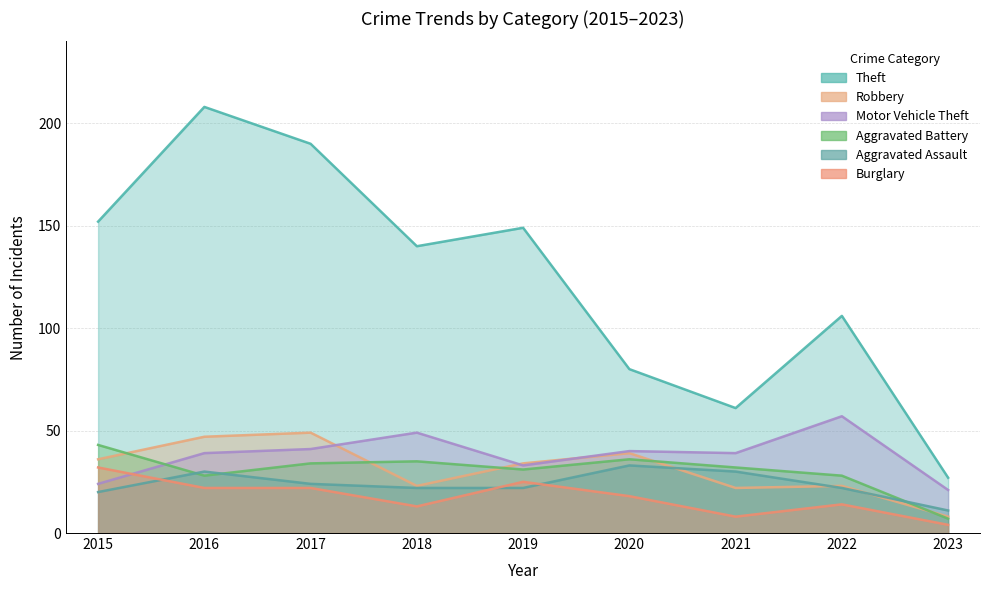

True or false: Aggravated Battery has a value of 34 at 2017.

True